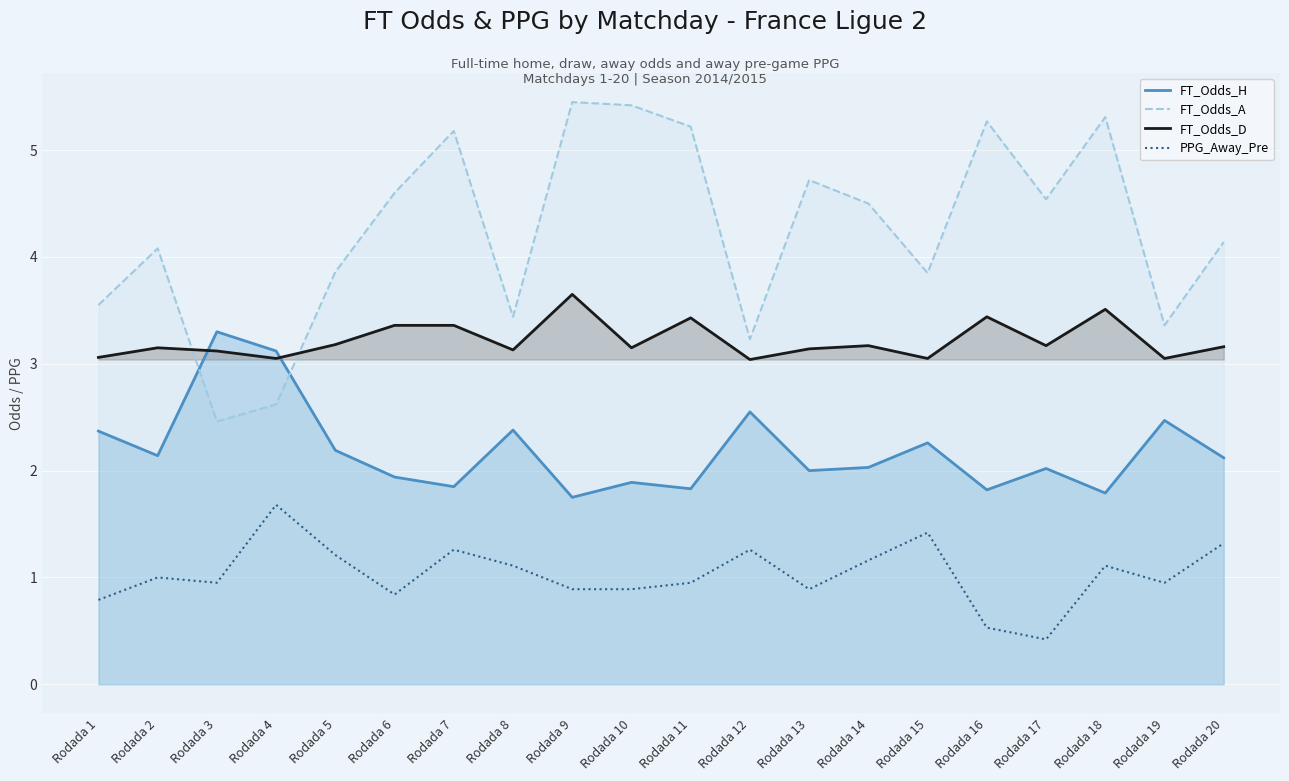

True or false: FT_Odds_D has a value of 3.1 at Rodada 3.

True